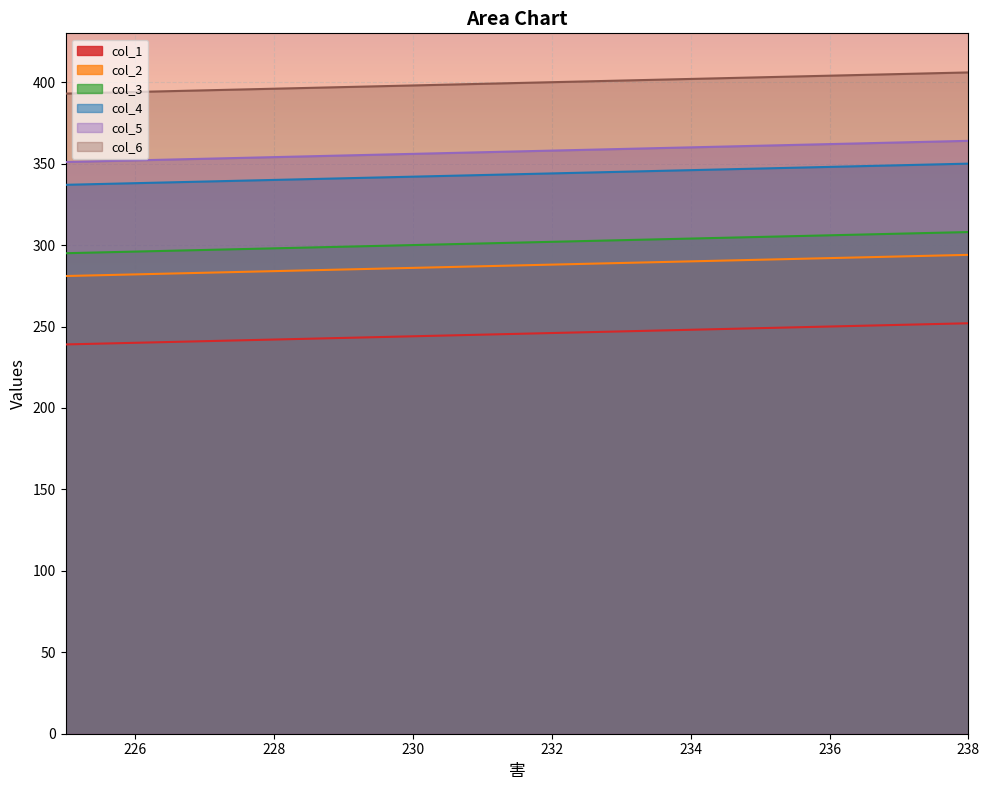

Which series changed the most between 232 and 238?

col_1